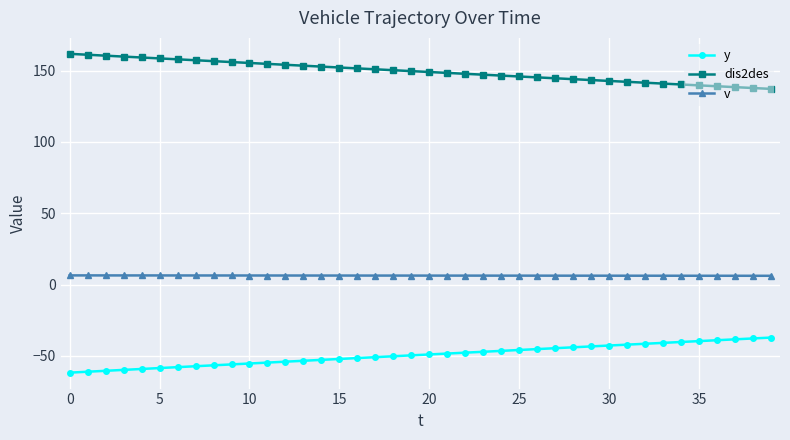

True or false: v and y intersect in this chart.

False